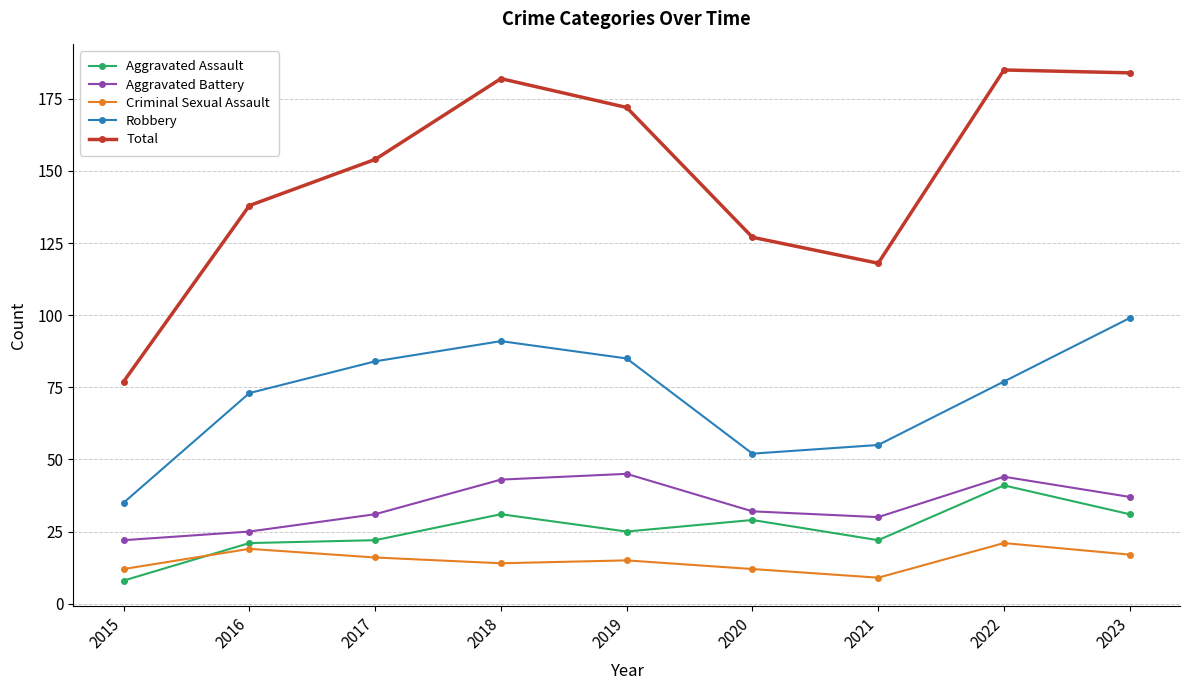

The value of Criminal Sexual Assault at 2023 is 24. True or false?

False